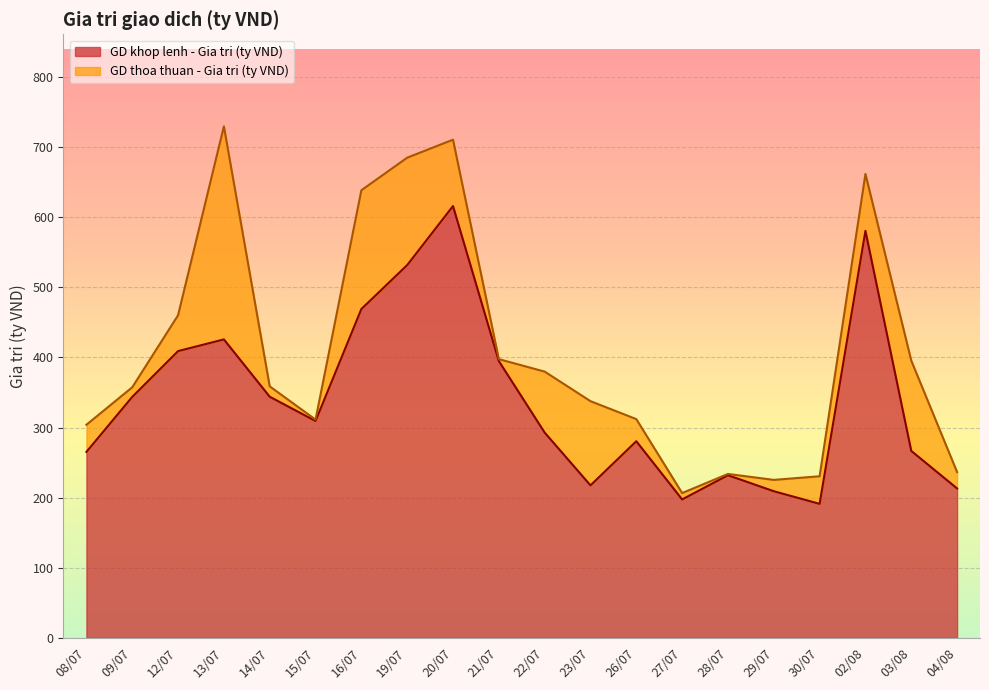

At which category does the chart reach its minimum across all series?

30/07